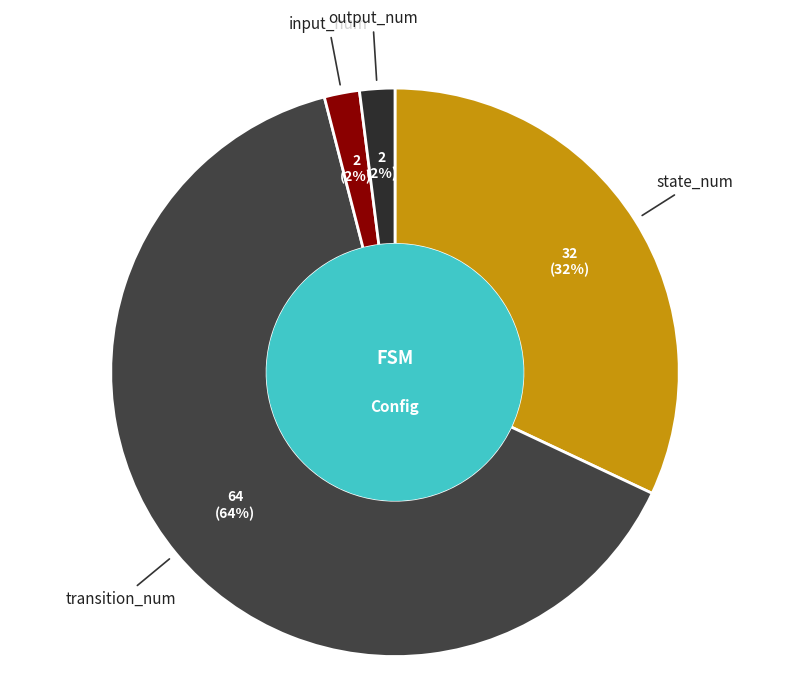

Is input_num the majority of the pie?

No